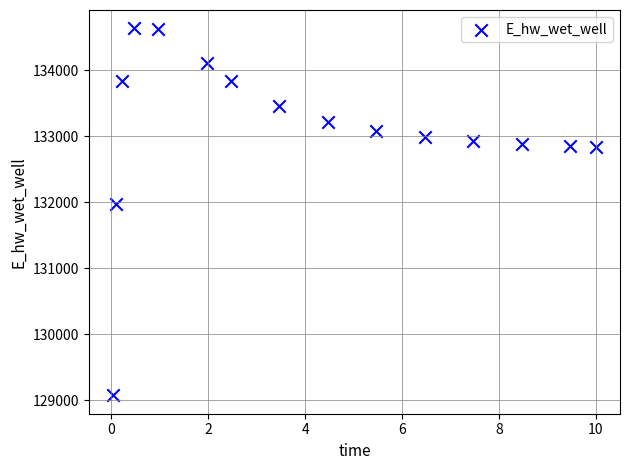

What Y value in the scatter plot is closest to 131852?

131973.0